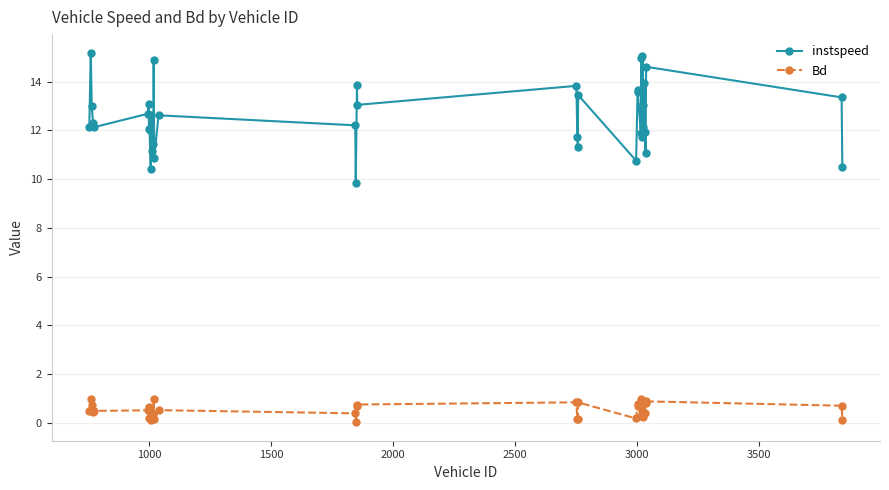

What are all the series names shown in the legend?

instspeed, Bd